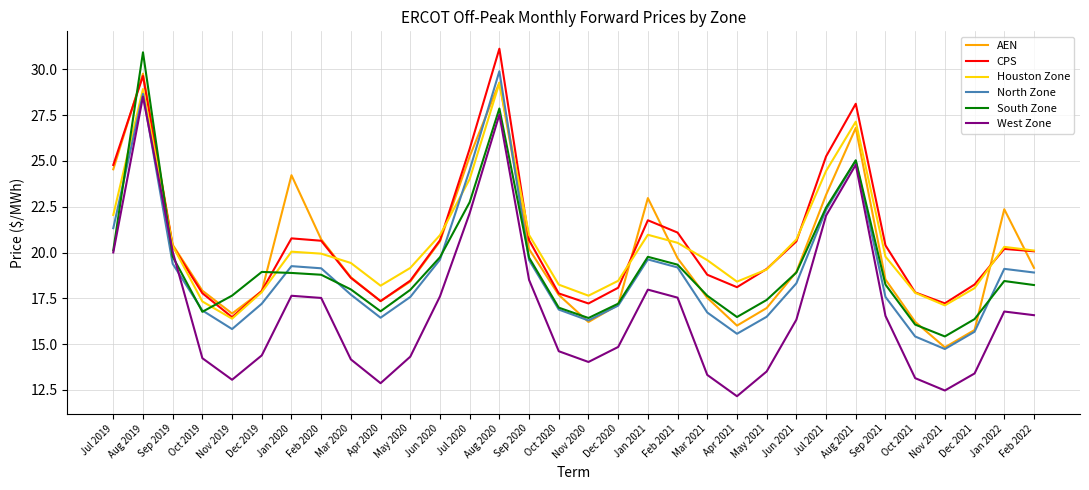

How many interior local valleys does the Houston Zone series have?

5